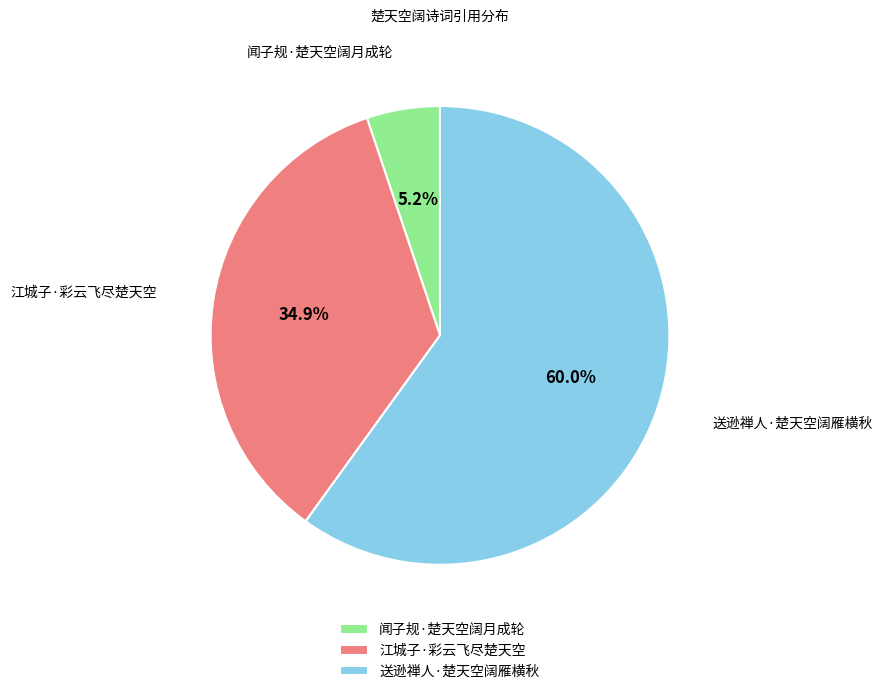

Is it true that 送逊禅人·楚天空阔雁横秋 is 73% of the pie?

False